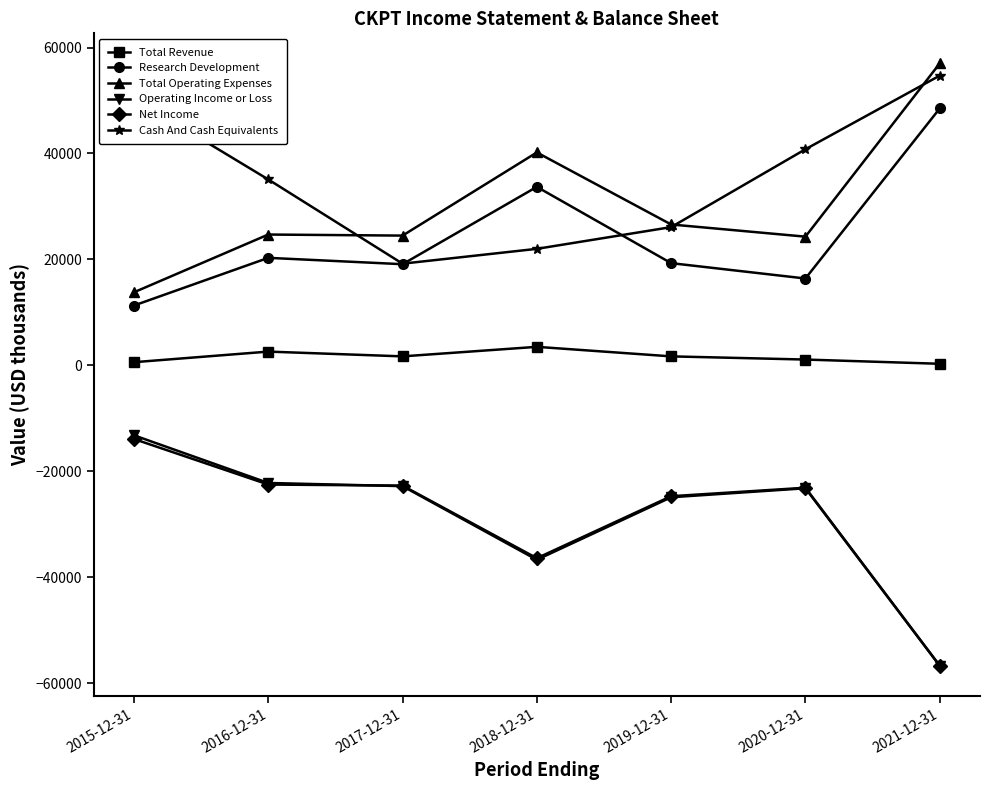

What is the lowest value of the Operating Income or Loss series?

-56700